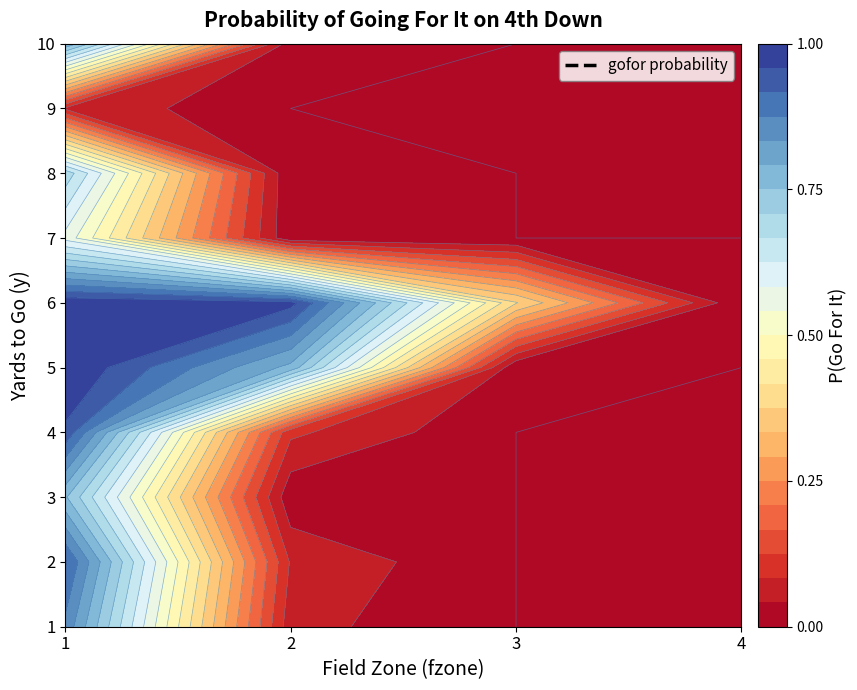

List the series in order of their peak value, lowest first.

9, 7, 8, 3, 10, 1, 2, 4, 6, 5